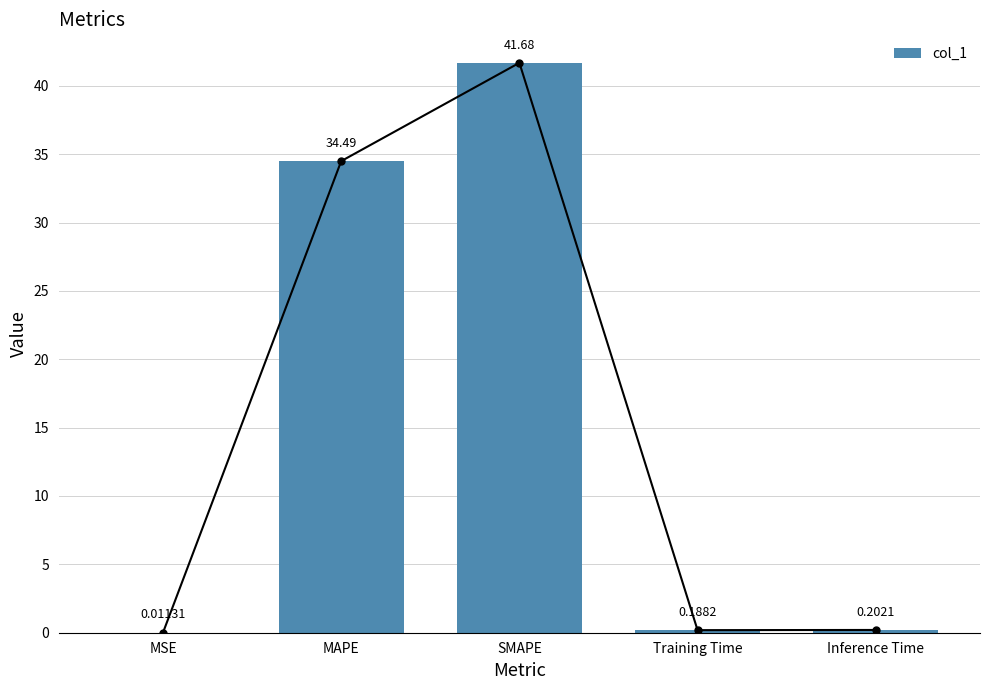

Are the bars horizontal?

No